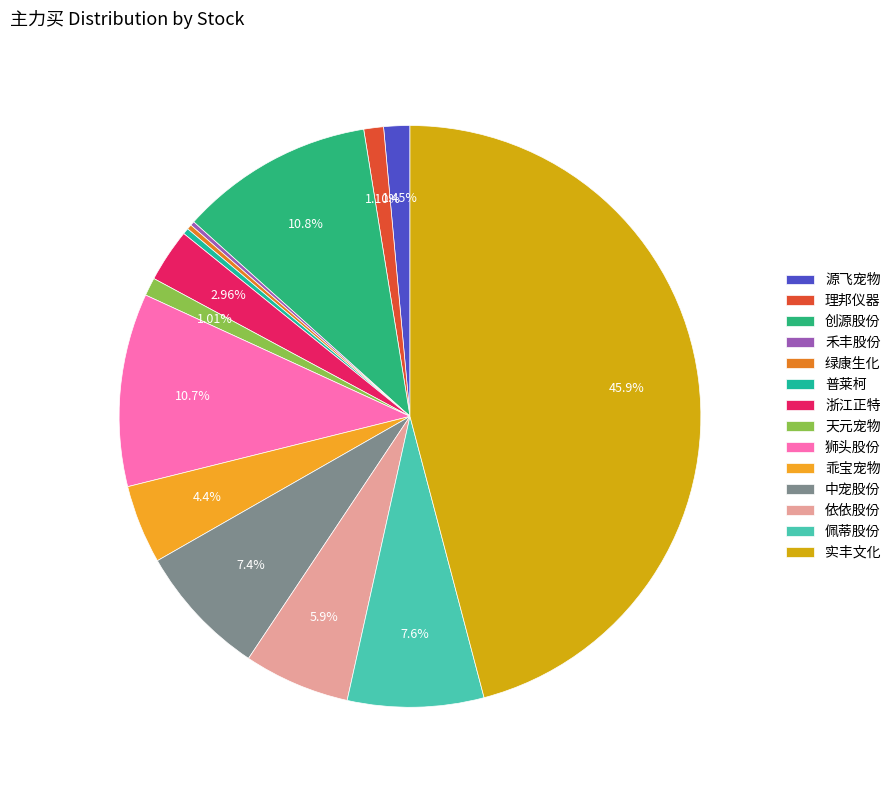

Is there any slice that represents more than half of the pie?

No